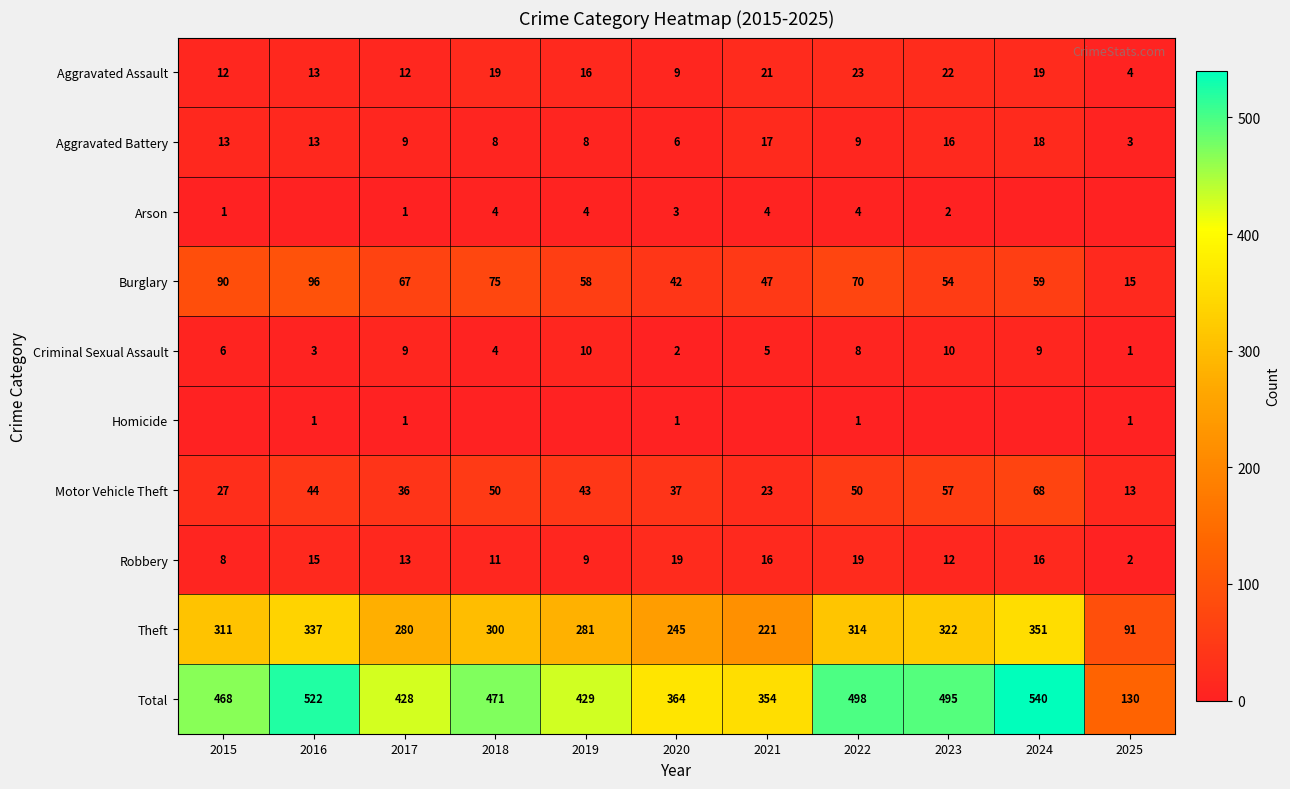

The value of Burglary at 2024 is 14. True or false?

False